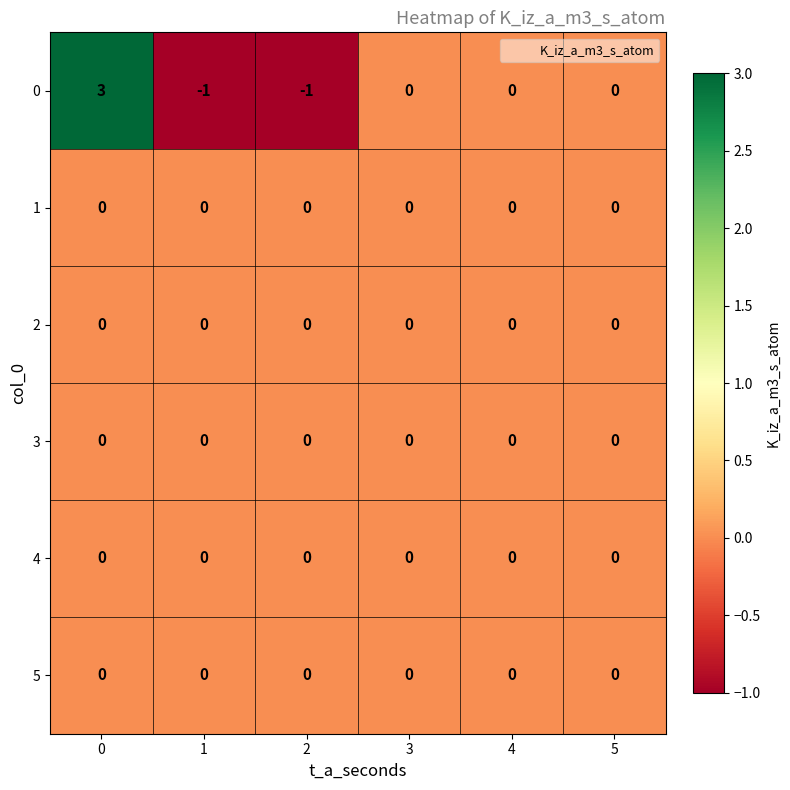

What is the smallest value displayed?

-1